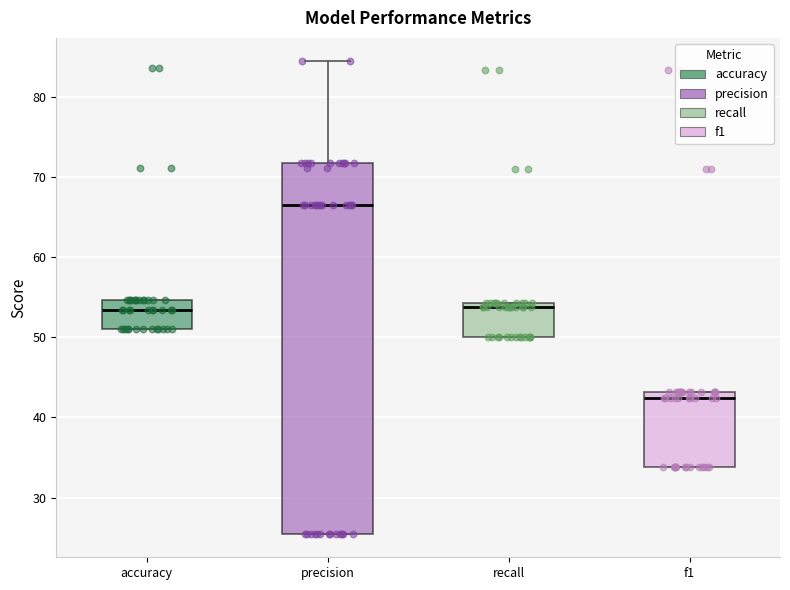

Reading left to right, read every box against the y-axis: the position of its median line, the range the box covers, and the ends of its whiskers. The values are not printed on the chart, so give them approximately, as read against the axis.

accuracy: median 53, box 51 to 55, whiskers 51 to 55
precision: median 66, box 26 to 72, whiskers 26 to 84
recall: median 54 (just below the box's upper edge), box 50 to 54, whiskers 50 to 54
f1: median 42, box 34 to 43, whiskers 34 to 43